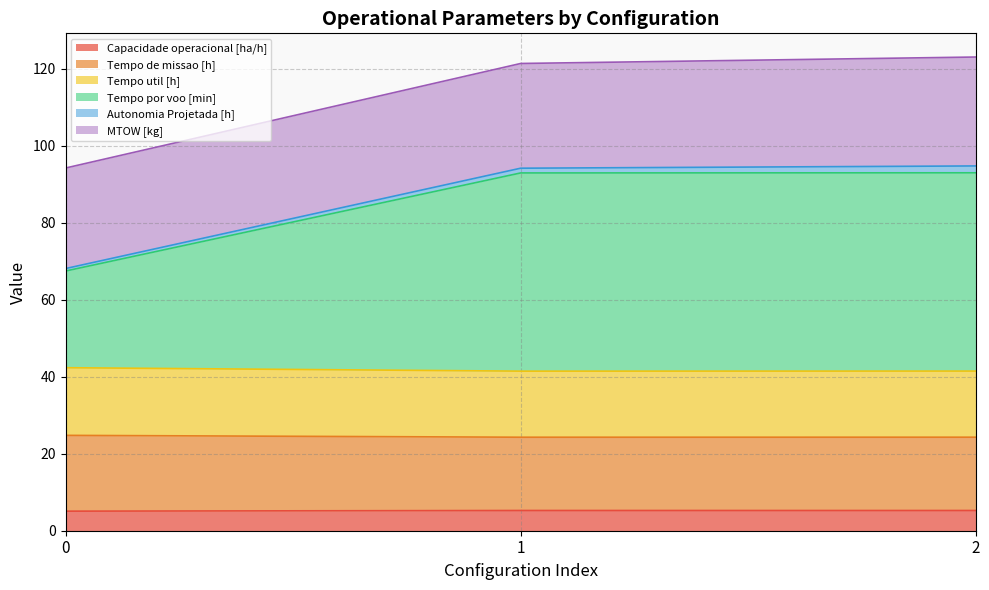

What is the highest value of the Capacidade operacional [ha/h] series?

5.3